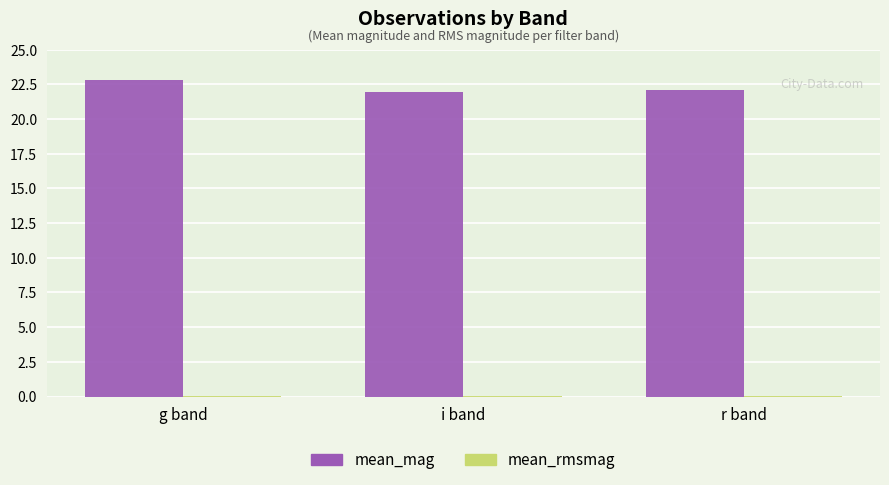

At which label does mean_mag first exceed 22?

g band